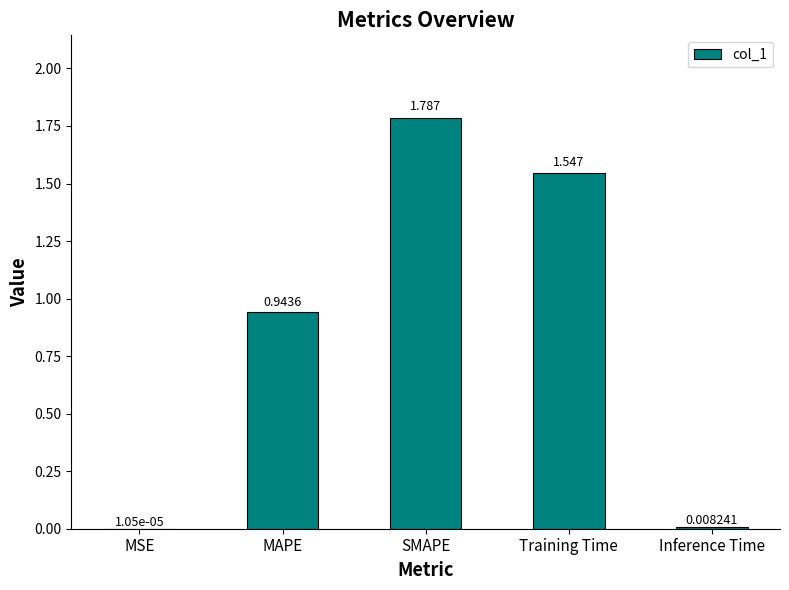

Which has a higher value, Inference Time or Training Time?

Training Time